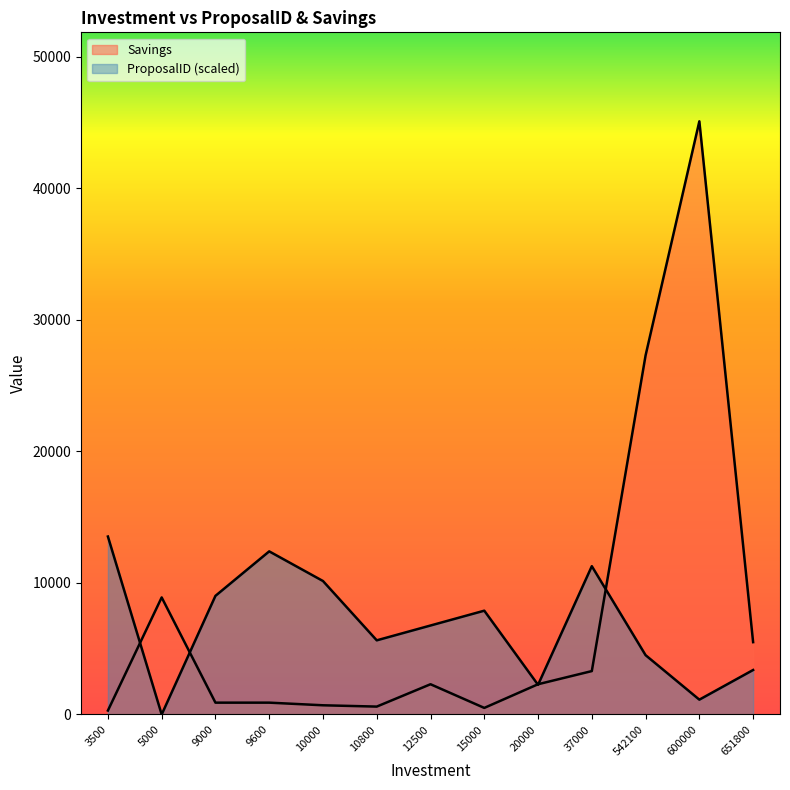

At which label does Savings first exceed 2300?

5000